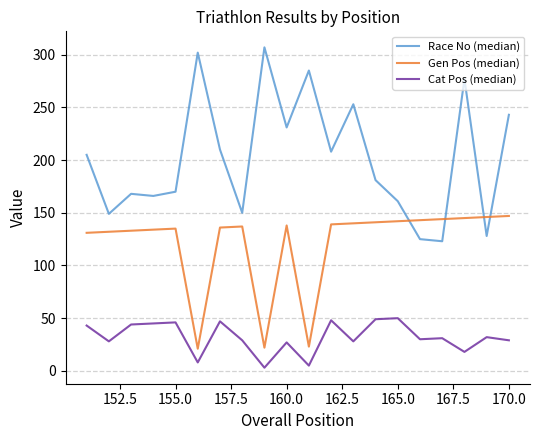

What is the difference between the maximum and second lowest values in the Cat Pos (median) series?

45